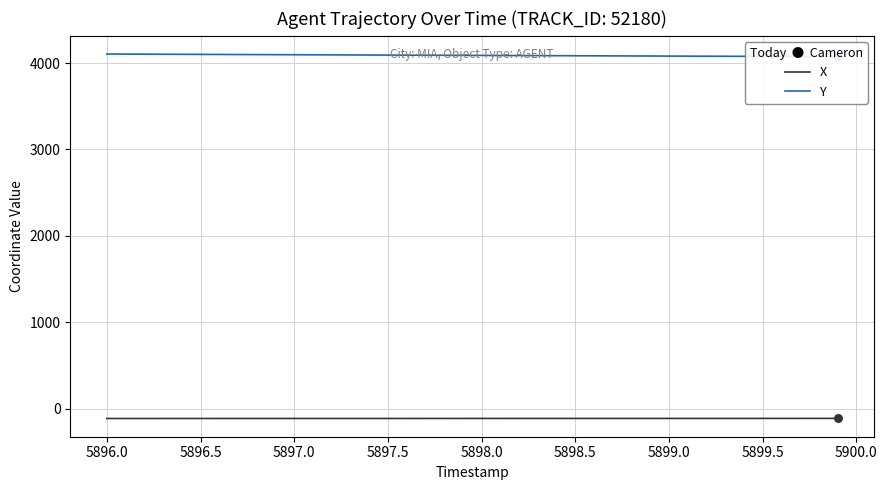

Which series has the widest spread of Y values?

Y